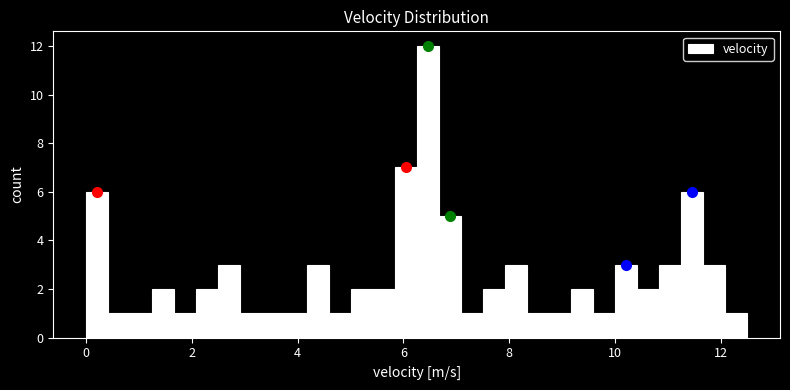

Around what value on the x-axis is the tallest bar? Give the approximate position of its centre, as read against the axis.

6.4